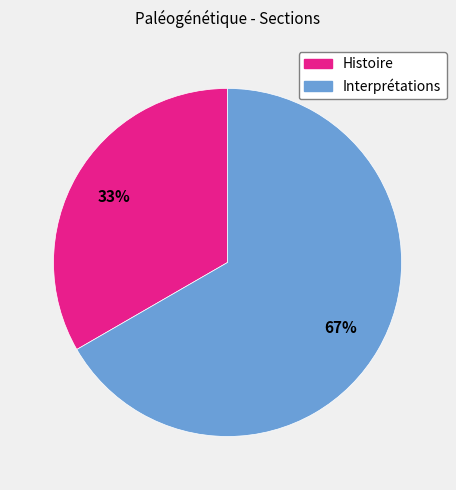

Rank the categories by value from highest to lowest.

Interprétations, Histoire